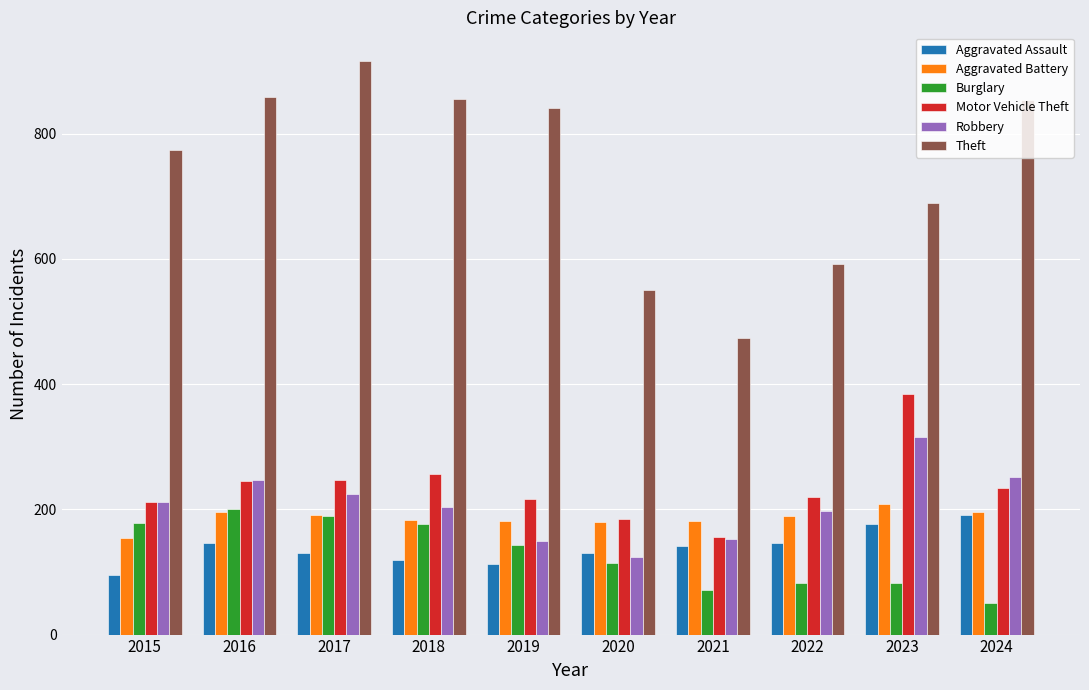

What is the difference between the maximum and minimum values in the Aggravated Battery series?

55